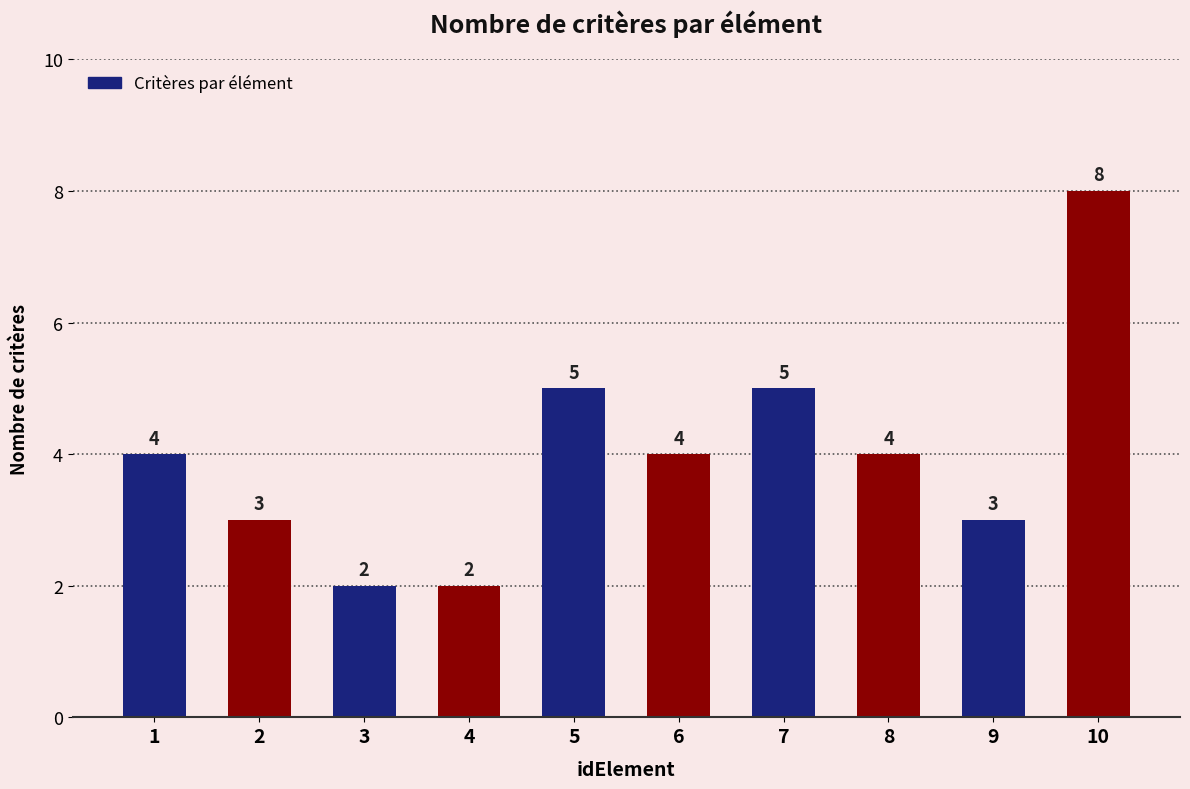

Approximately how many times larger is the value at 2 compared to 4?

1.5